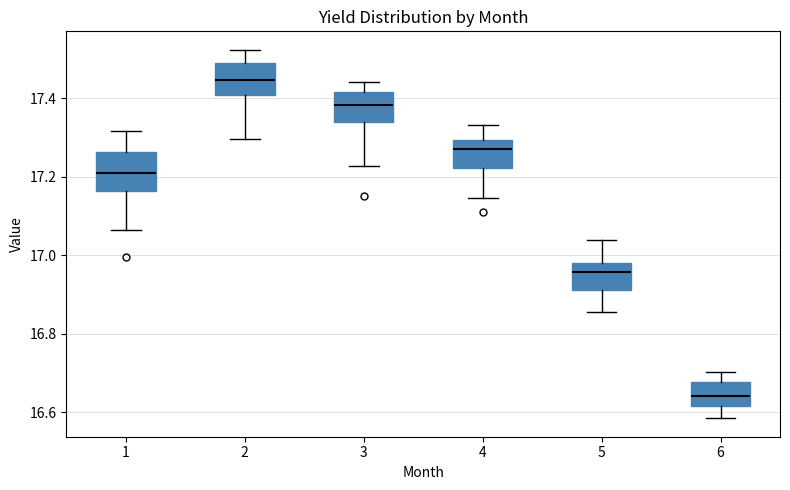

Where is the lower edge of the box at x = 2 on the y-axis? The values are not printed on the chart, so give them approximately, as read against the axis.

17.40